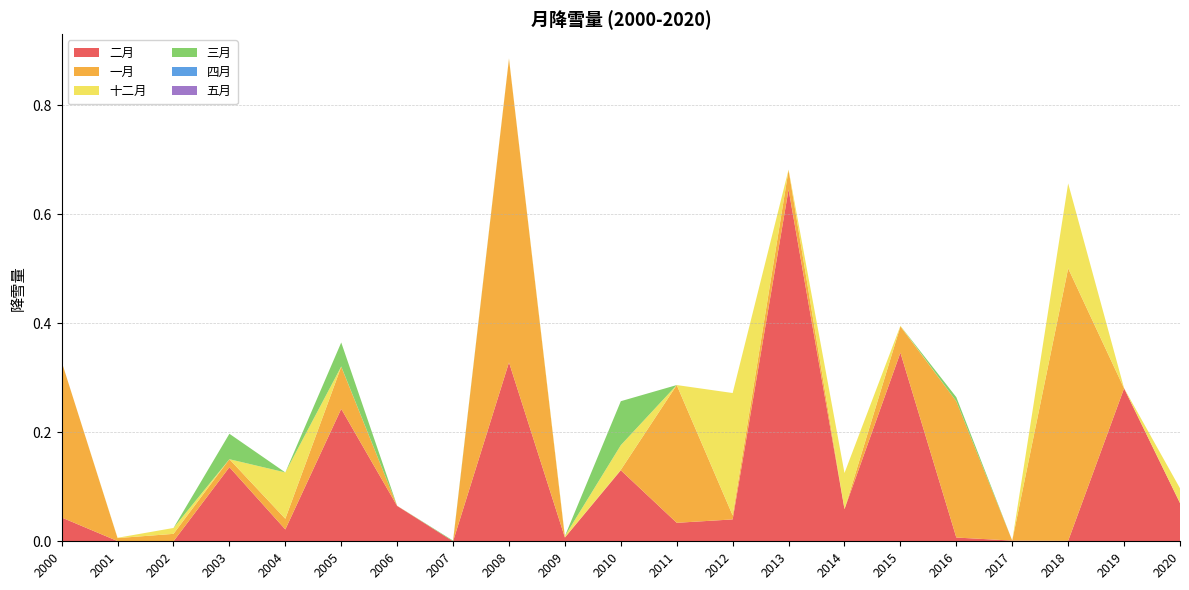

Reading left to right, list all the values displayed in this chart.

二月: 0.0	0.0	0.0	0.1	0.0	0.2	0.1	0.0	0.3	0.0	0.1	0.0	0.0	0.6	0.1	0.3	0.0	0.0	0.0	0.3	0.1
一月: 0.3	0.0	0.0	0.0	0.0	0.1	0.0	0.0	0.6	0.0	0.0	0.3	0.0	0.0	0.0	0.0	0.3	0.0	0.5	0.0	0.0
十二月: 0.0	0.0	0.0	0.0	0.1	0.0	0.0	0.0	0.0	0.0	0.0	0.0	0.2	0.0	0.1	0.0	0.0	0.0	0.2	0.0	0.0
三月: 0.0	0.0	0.0	0.0	0.0	0.0	0.0	0.0	0.0	0.0	0.1	0.0	0.0	0.0	0.0	0.0	0.0	0.0	0.0	0.0	0.0
四月: 0.0	0.0	0.0	0.0	0.0	0.0	0.0	0.0	0.0	0.0	0.0	0.0	0.0	0.0	0.0	0.0	0.0	0.0	0.0	0.0	0.0
五月: 0.0	0.0	0.0	0.0	0.0	0.0	0.0	0.0	0.0	0.0	0.0	0.0	0.0	0.0	0.0	0.0	0.0	0.0	0.0	0.0	0.0